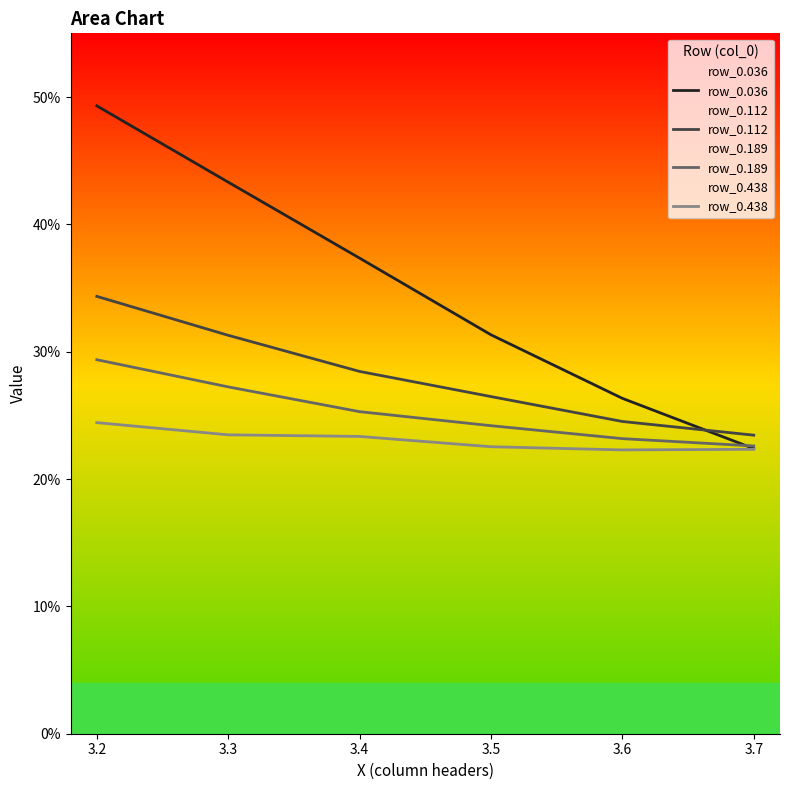

What is the average value of the row_0.036 series?

0.4